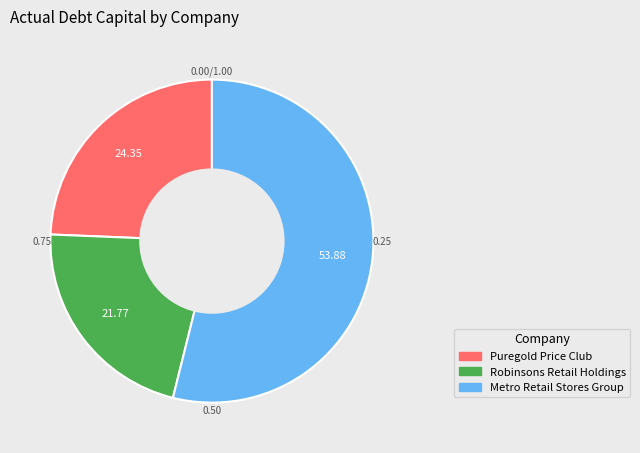

Does any single category account for the majority?

Yes